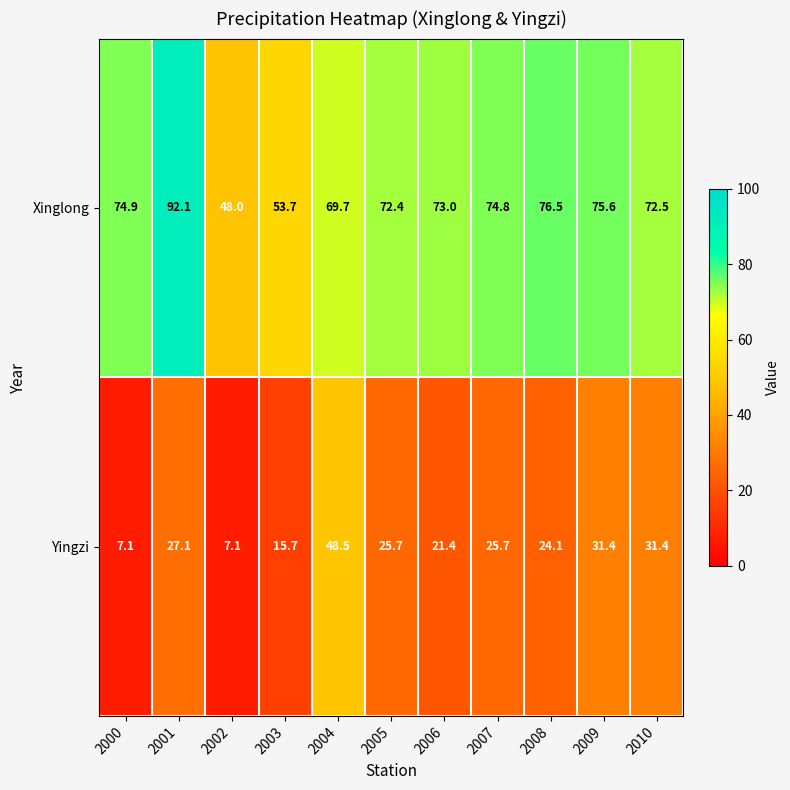

How many series are shown in this chart?

2